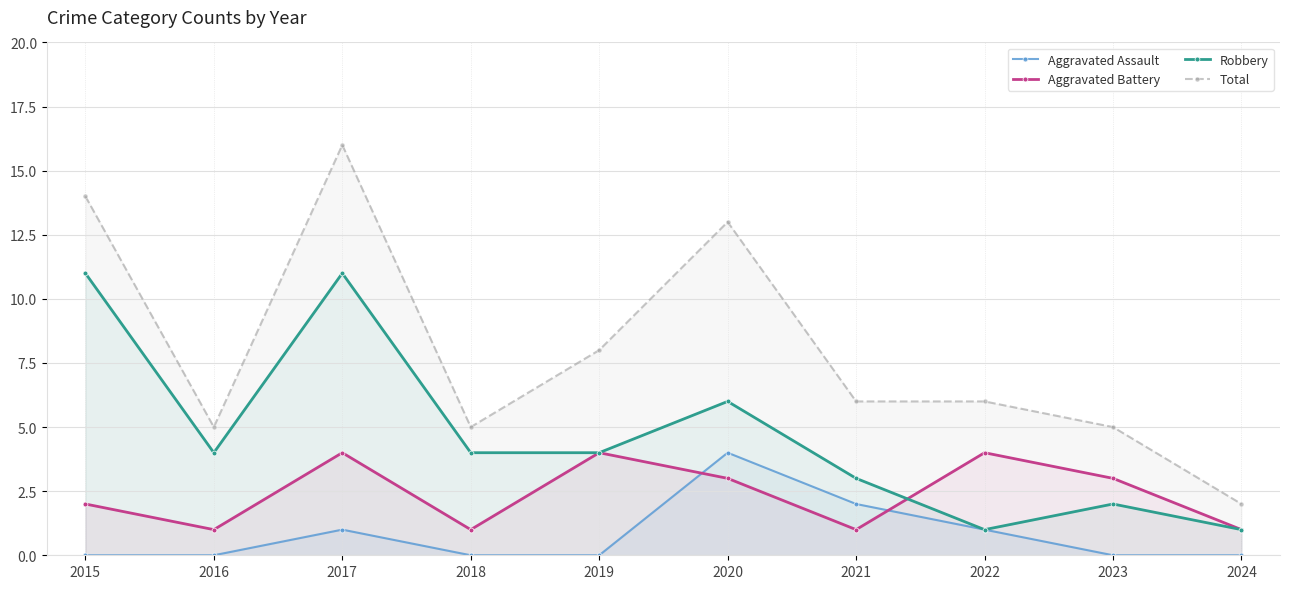

Reading right to left, extract all data points from this chart.

Aggravated Assault: 2024=0	2023=0	2022=1	2021=2	2020=4	2019=0	2018=0	2017=1	2016=0	2015=0
Aggravated Battery: 2024=1	2023=3	2022=4	2021=1	2020=3	2019=4	2018=1	2017=4	2016=1	2015=2
Robbery: 2024=1	2023=2	2022=1	2021=3	2020=6	2019=4	2018=4	2017=11	2016=4	2015=11
Total: 2024=2	2023=5	2022=6	2021=6	2020=13	2019=8	2018=5	2017=16	2016=5	2015=14